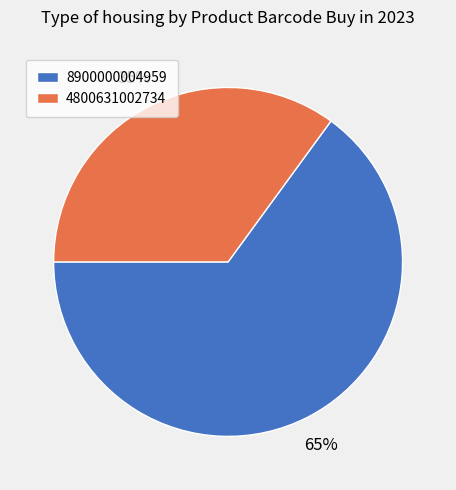

What is the ratio of the value at 4800631002734 to the value at 8900000004959?

0.5